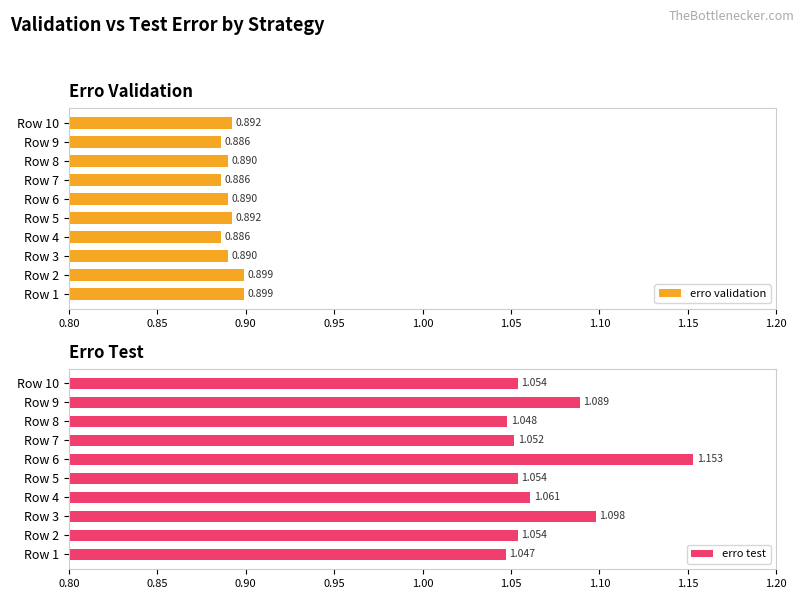

True or false: erro test has a value of 1.1 at Row 5.

True